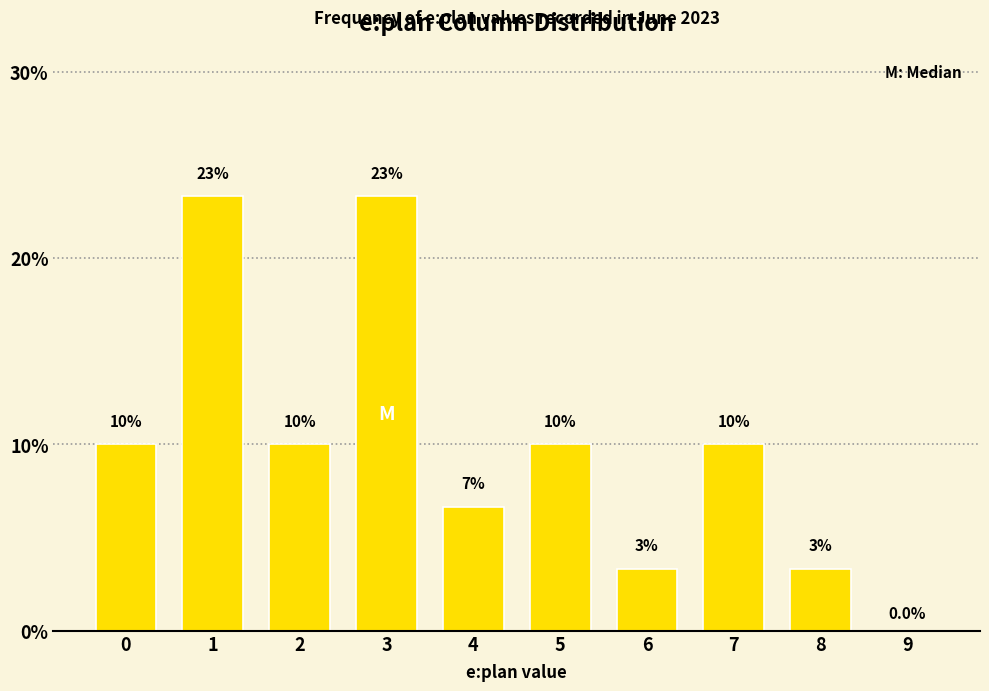

What is the sum of the values at 4 and 6?

10.0